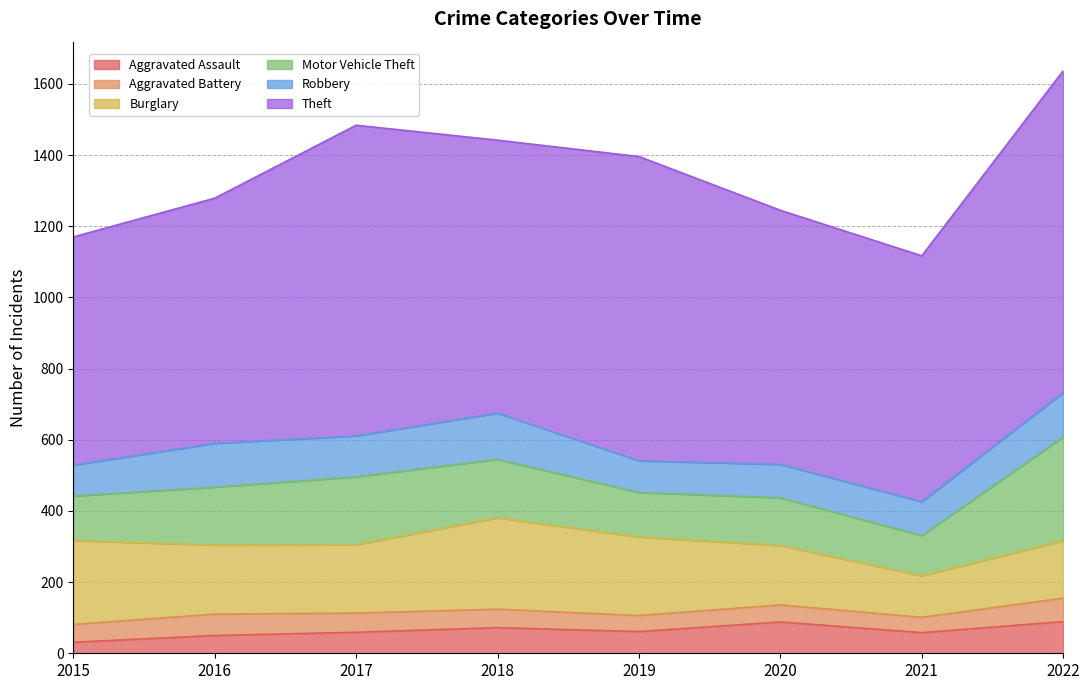

At how many categories does at least one series exceed 696?

5